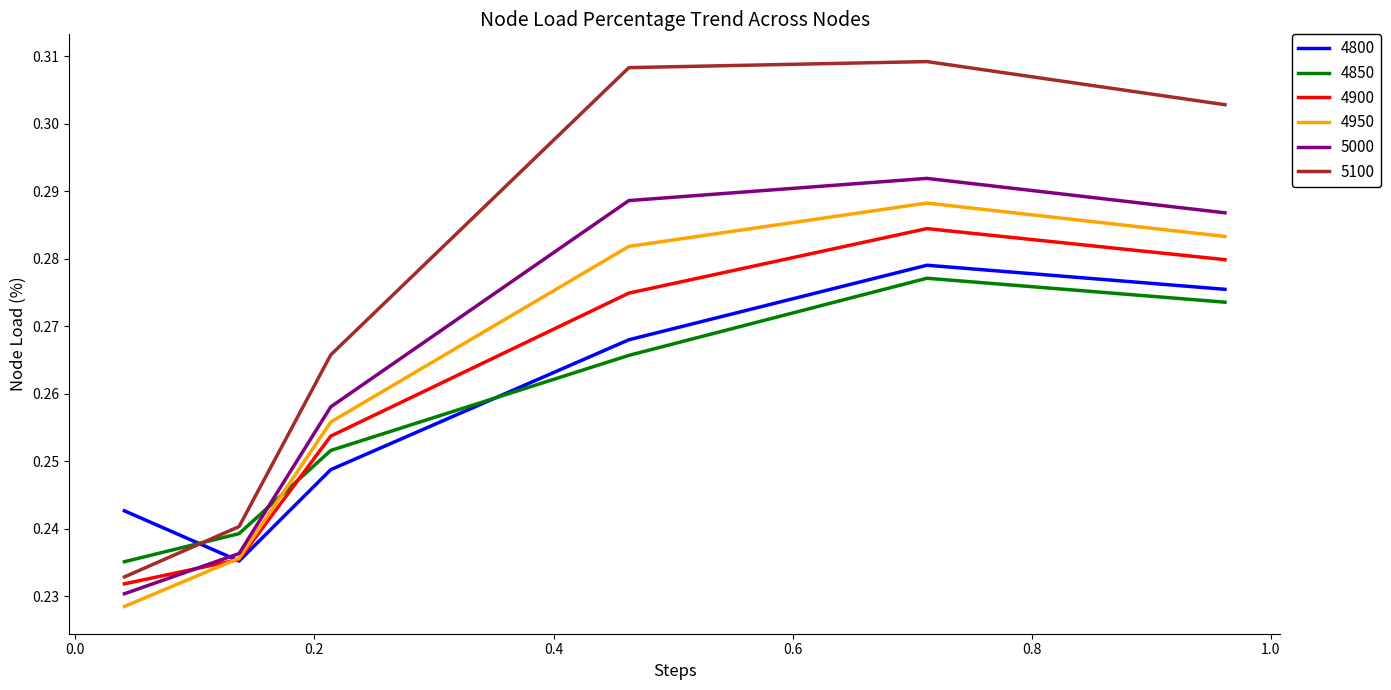

Which series has the largest range (max minus min)?

5100